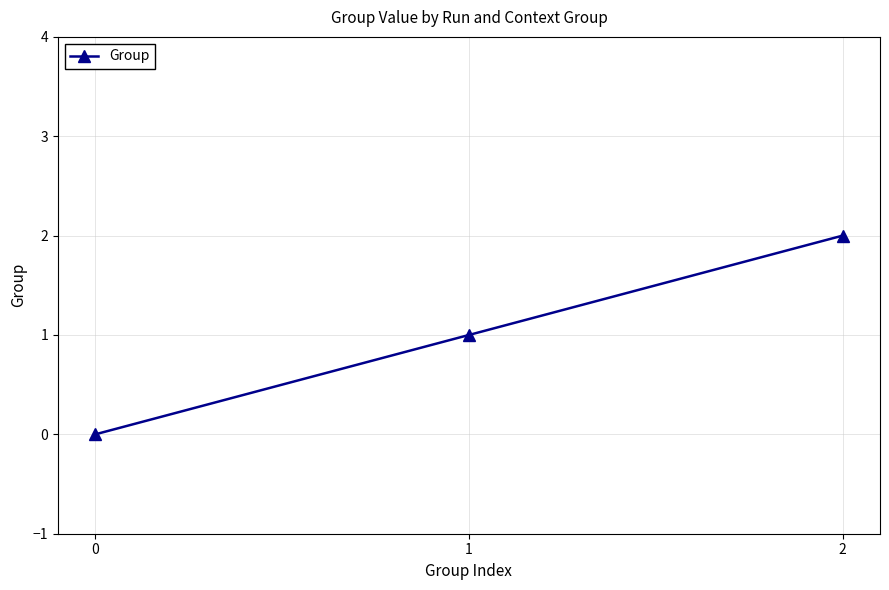

What is the sum of all values?

3